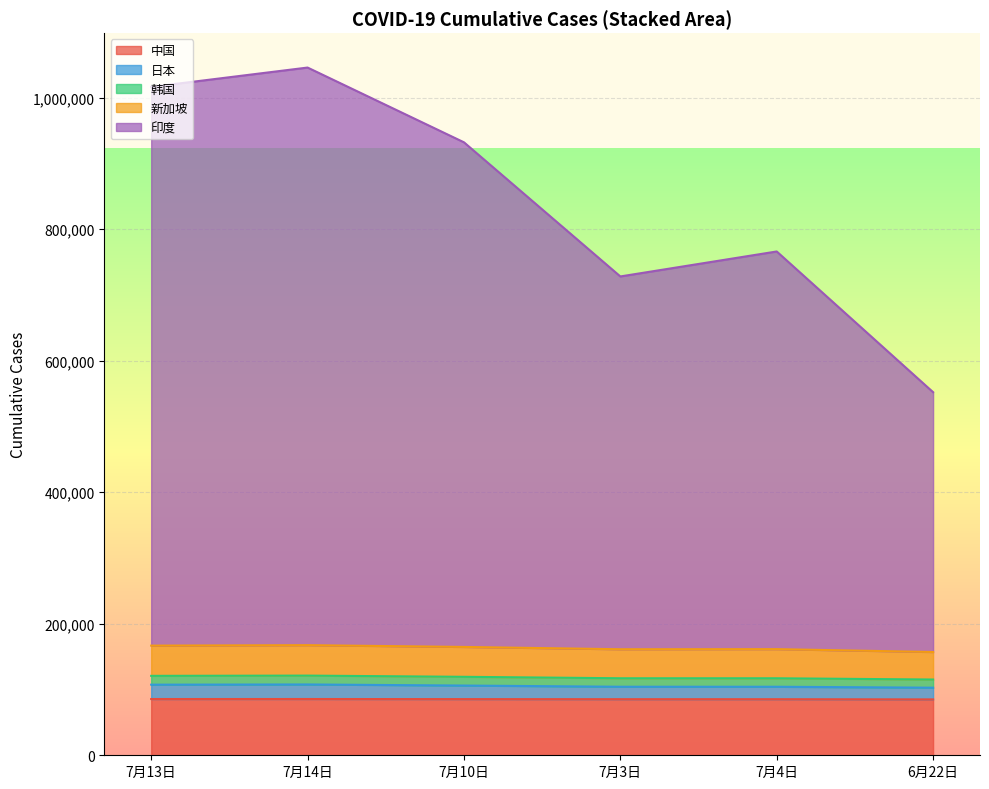

What position from the left is 6月22日?

6